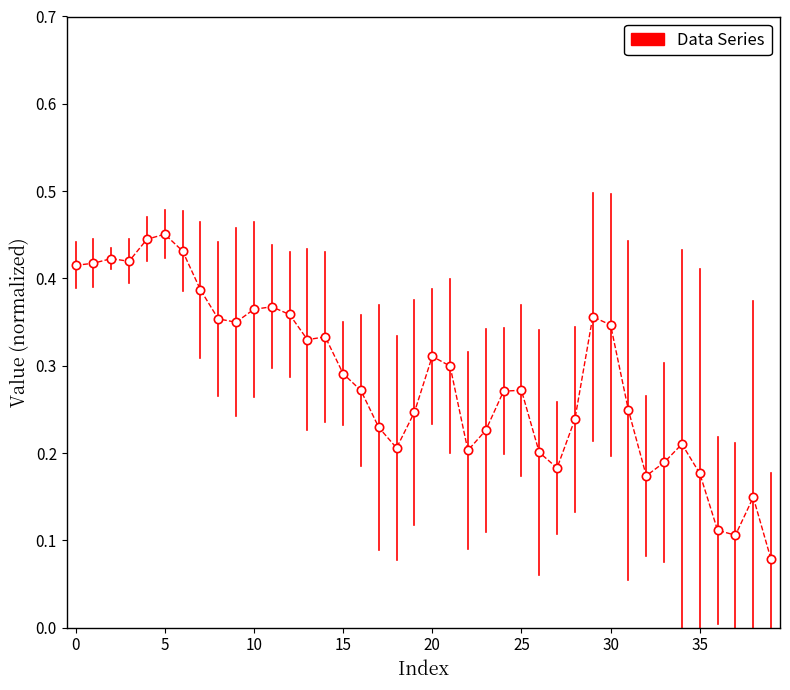

True or false: there are more than 0 points higher than both neighbors.

True